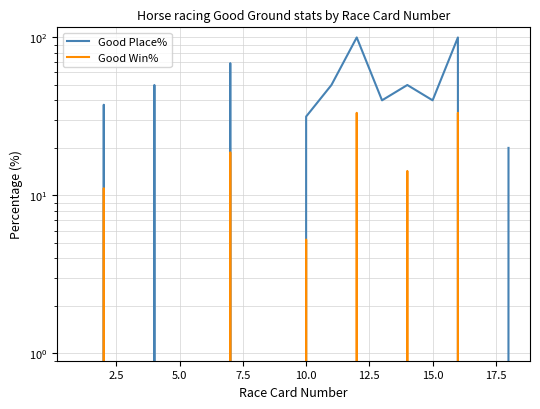

What are all the series names shown in the legend?

Good Place%, Good Win%